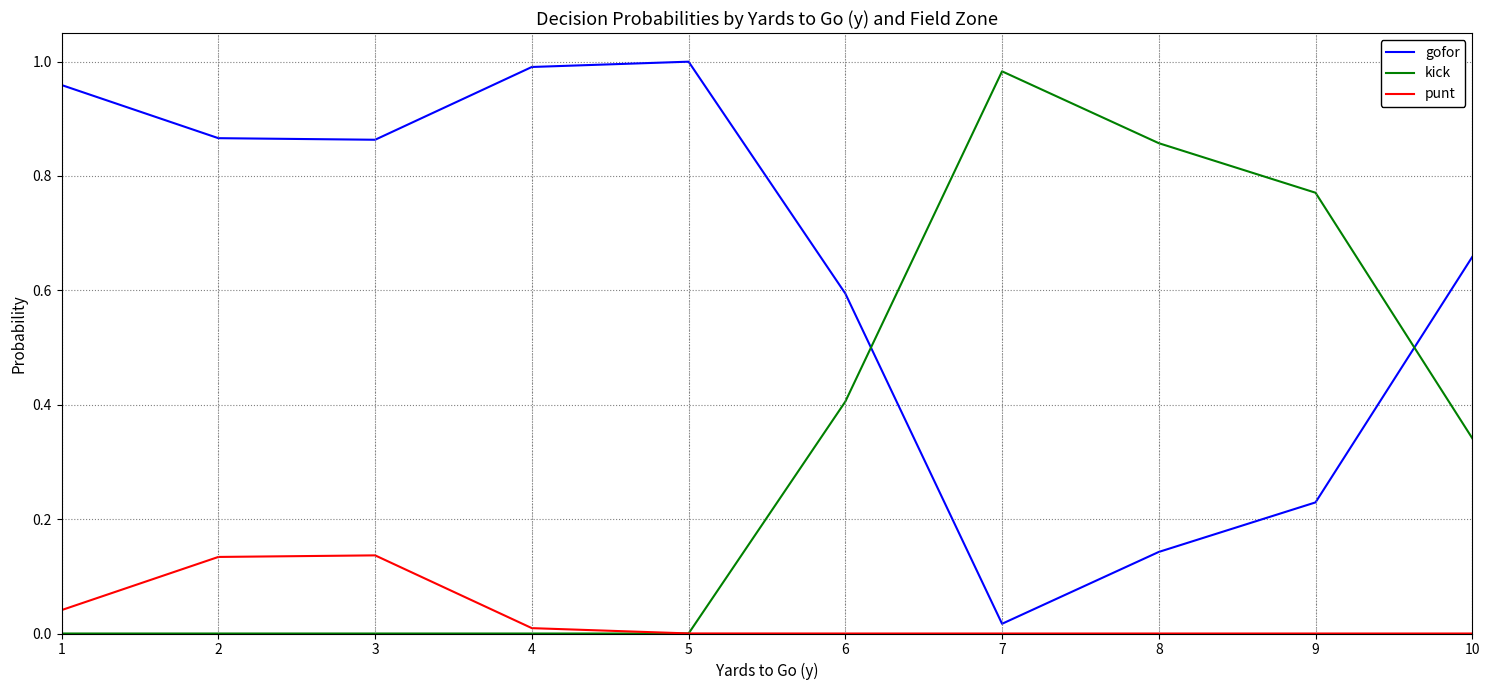

Between which two adjacent categories do gofor and kick first intersect?

6 and 7